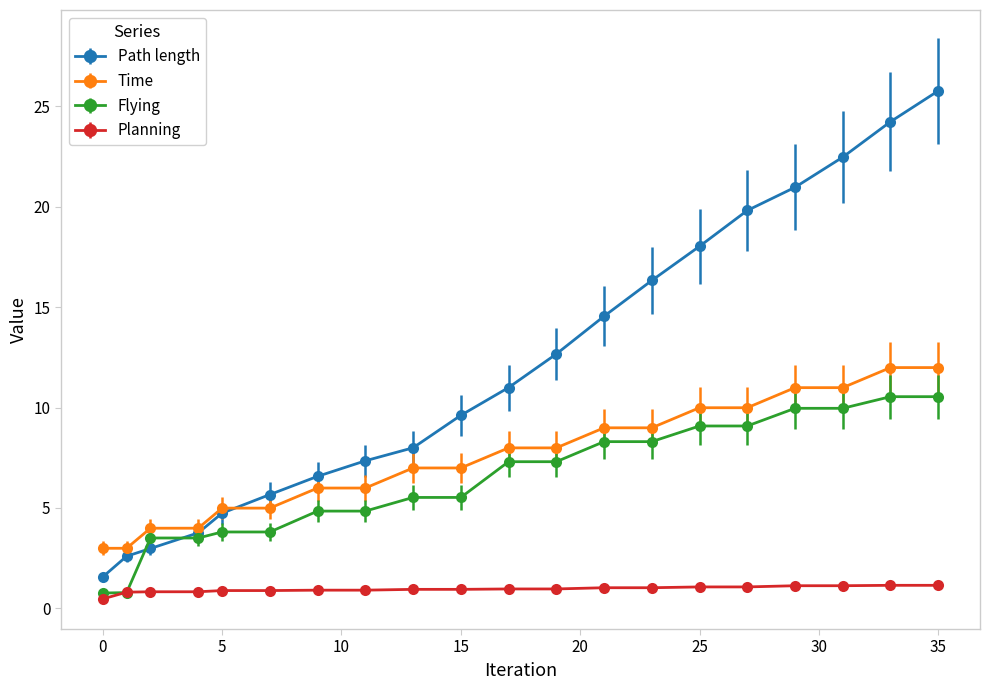

List the series in order of their peak value, lowest first.

Planning, Flying, Time, Path length